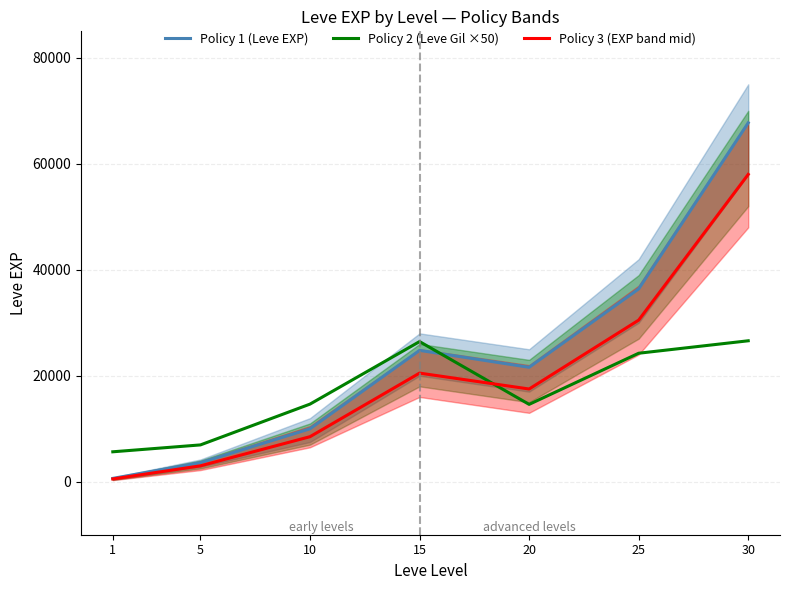

Rank the series at 10 from highest to lowest value.

Policy 2 (Leve Gil ×50), Policy 1 (Leve EXP), Policy 3 (EXP band mid)